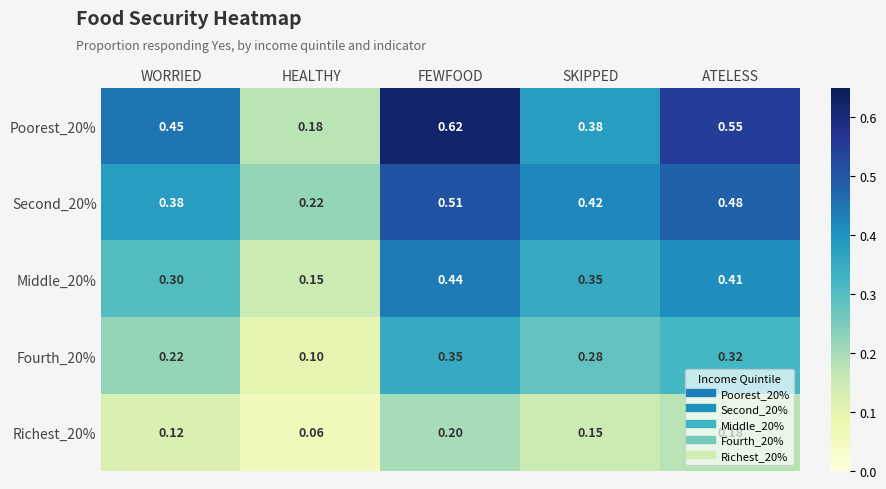

Rank the categories by Poorest_20% value from lowest to highest.

HEALTHY, SKIPPED, WORRIED, ATELESS, FEWFOOD